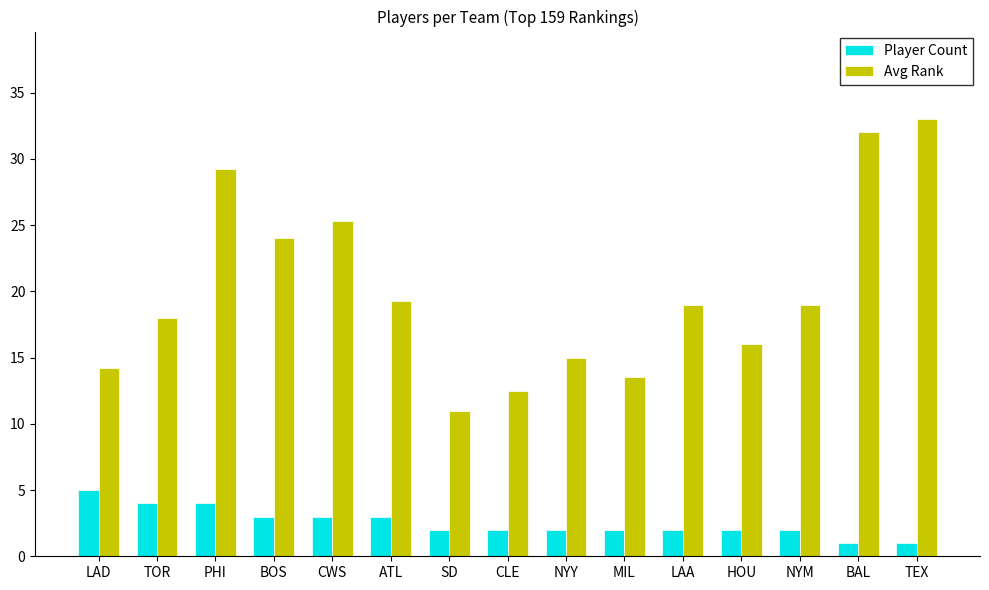

How many groups of bars are there?

15